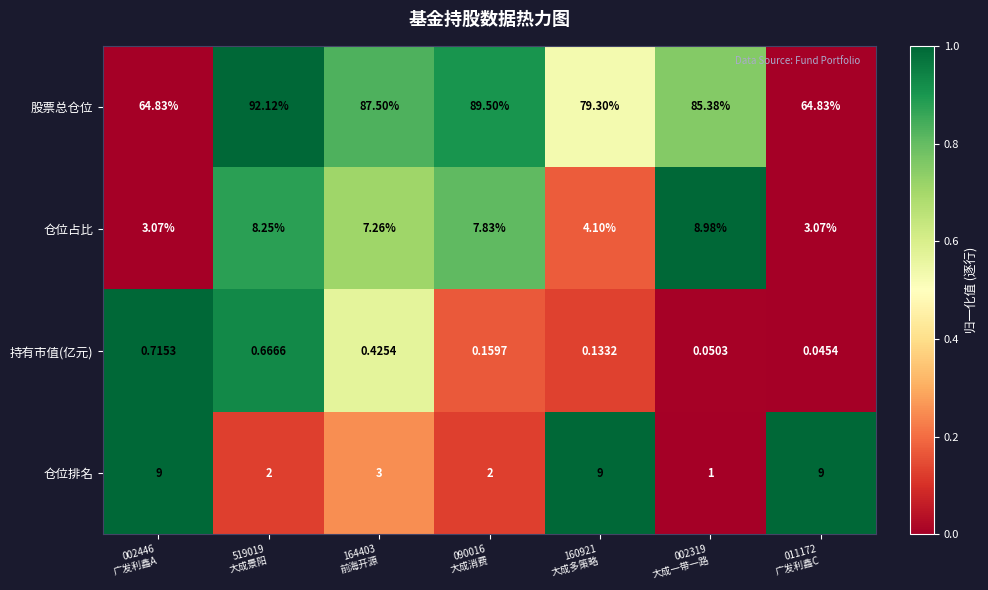

List the series in order of their peak value, highest first.

股票总仓位, 仓位排名, 仓位占比, 持有市值(亿元)